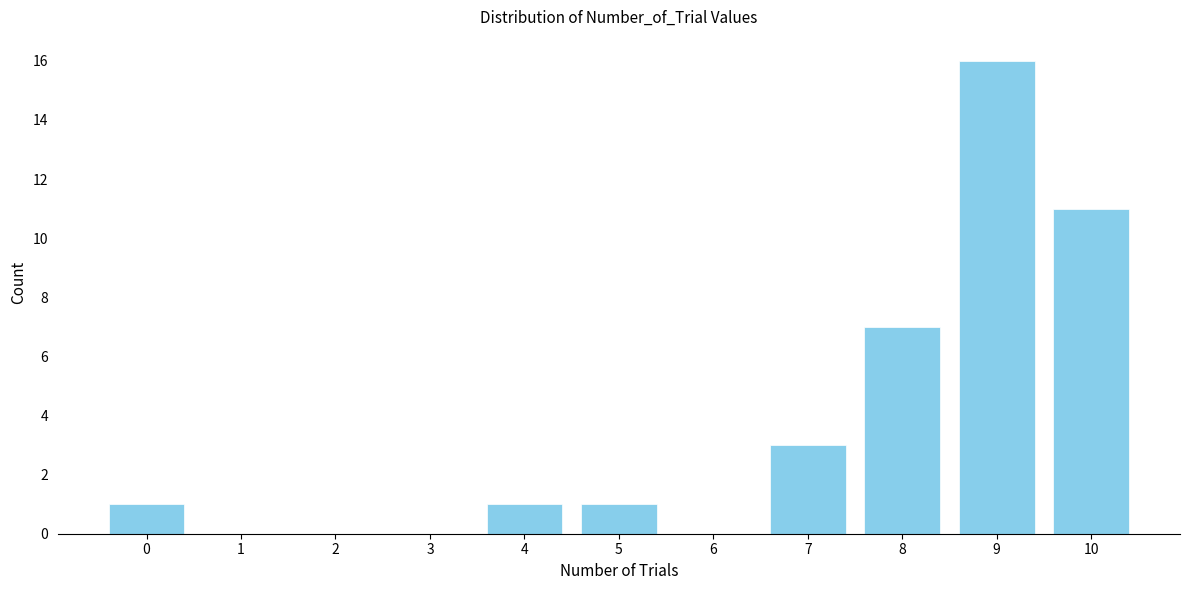

Reading left to right, what are all the values shown in this chart?

0=1	1=0	2=0	3=0	4=1	5=1	6=0	7=3	8=7	9=16	10=11